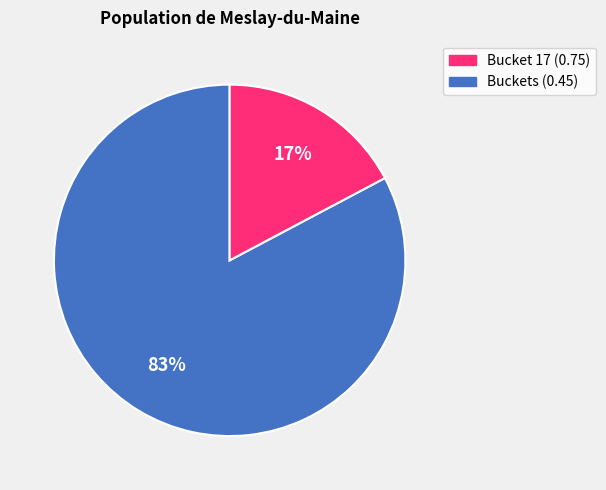

To the nearest percent, what is the difference between the largest and smallest slice percentages?

66%